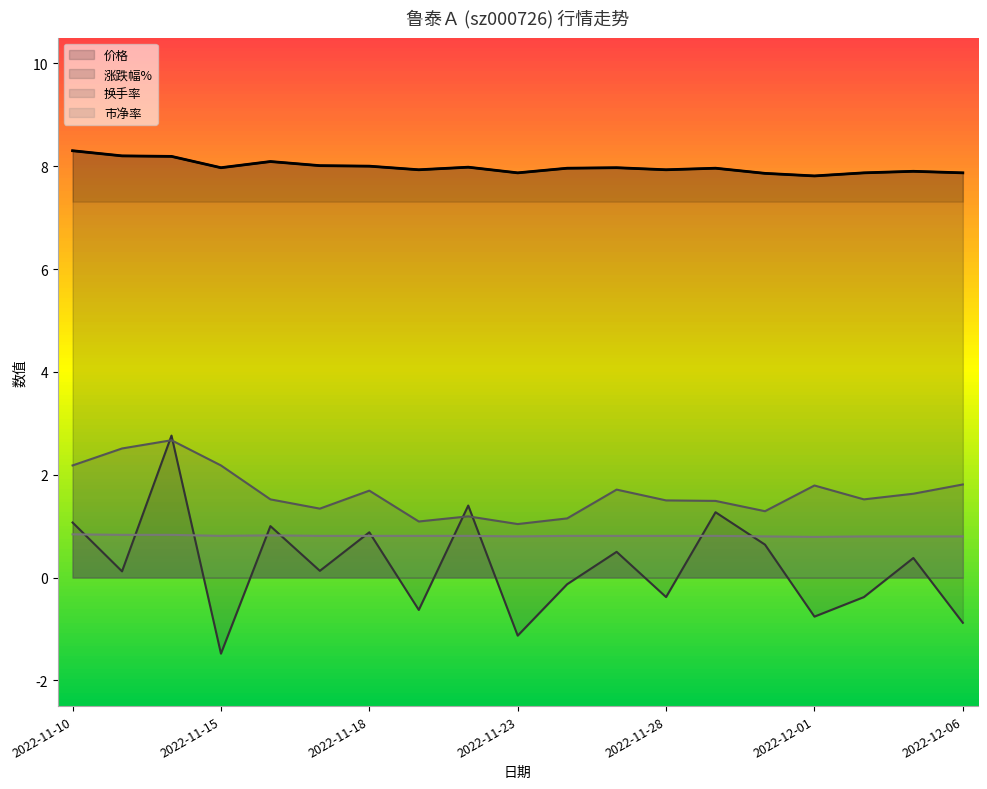

In 涨跌幅%, how many points are lower than both neighbors (excluding endpoints)?

7